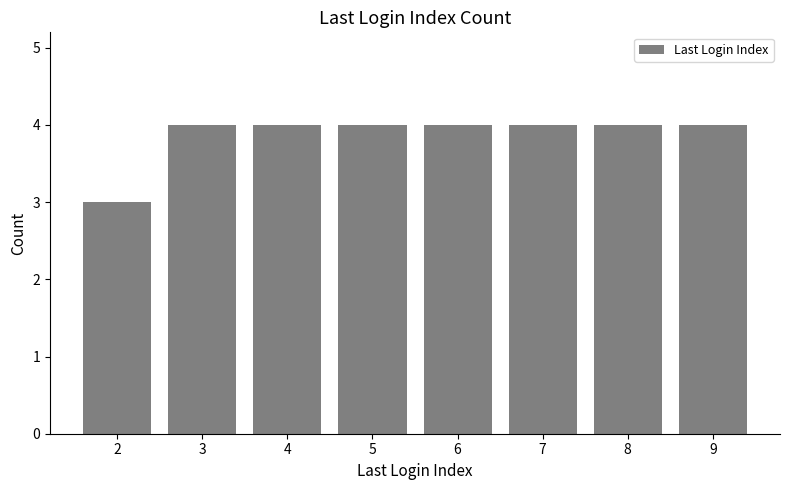

Reading left to right, extract all data points from this chart.

2=3	3=4	4=4	5=4	6=4	7=4	8=4	9=4